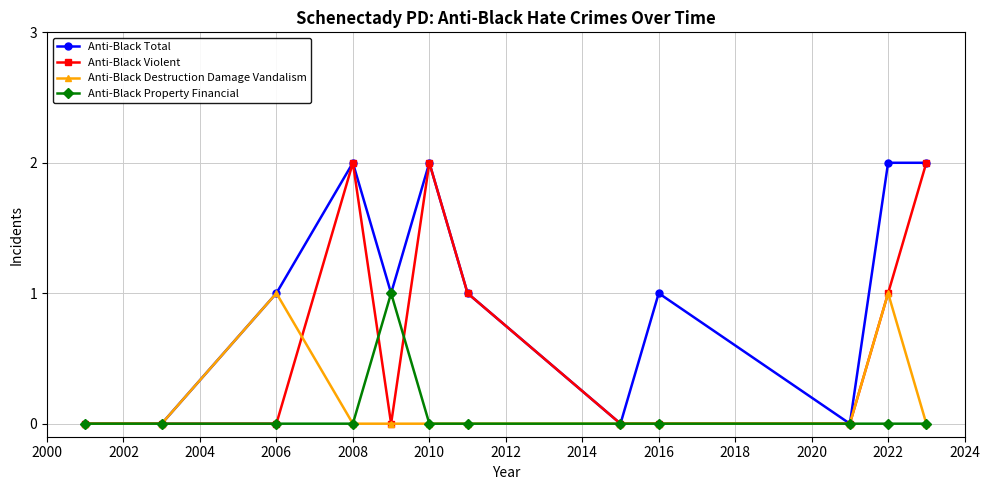

Which series has the largest total across all categories?

Anti-Black Total